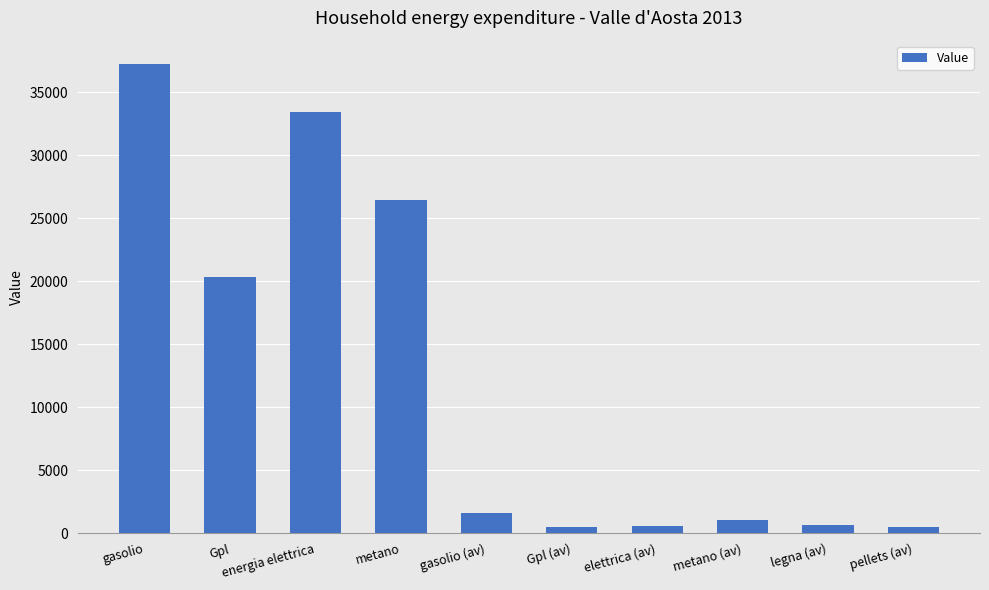

Approximately how many times larger is the value at gasolio (av) compared to pellets (av)?

3.1